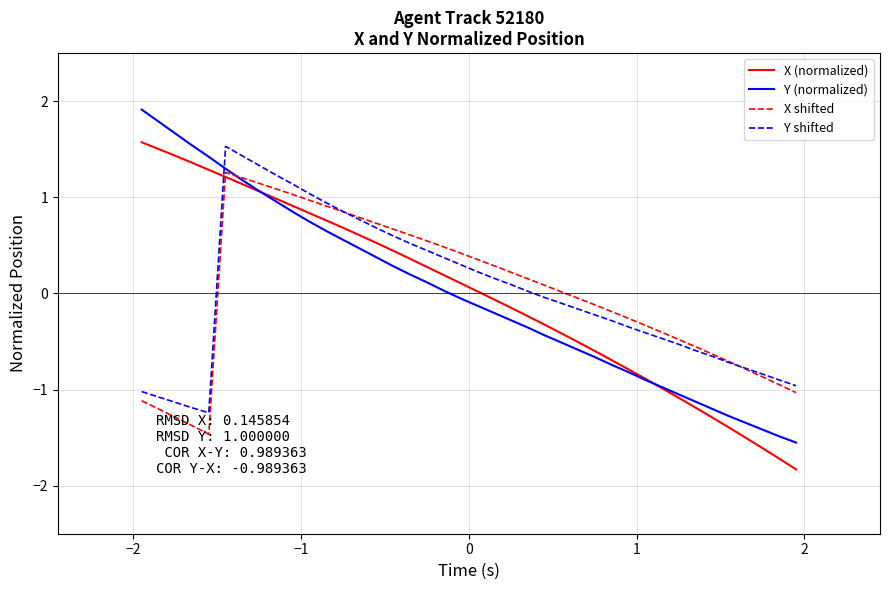

Which series has the largest range (max minus min)?

Y (normalized)